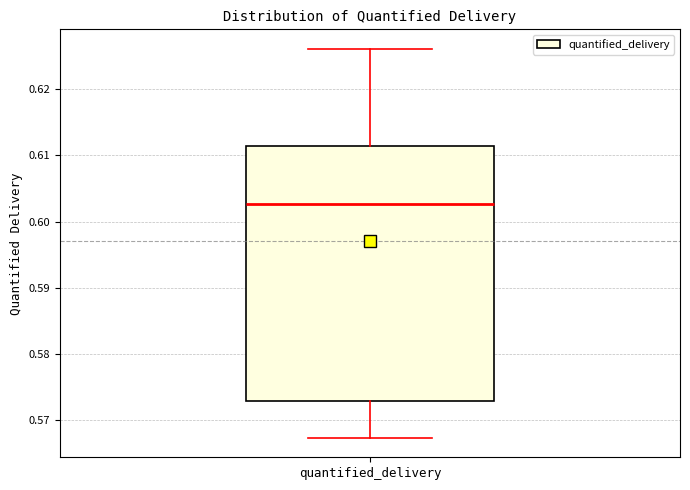

Transcribe this box plot: give where the median line is, the range the box spans, and where the two whiskers end, as read against the y-axis. The values are not printed on the chart, so give them approximately, as read against the axis.

median 0.603, box 0.573 to 0.611, whiskers 0.567 to 0.626